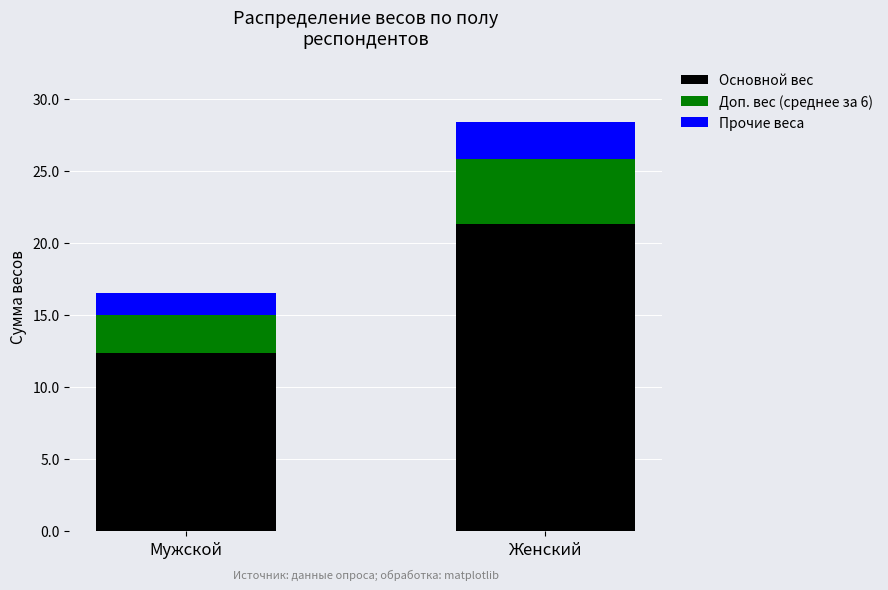

The value of Основной вес at Женский is 21.3. True or false?

True